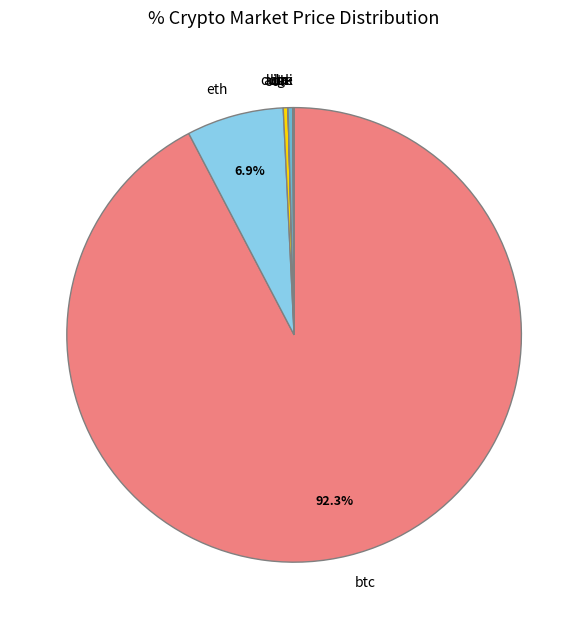

To the nearest percent, what portion does eth represent?

7%